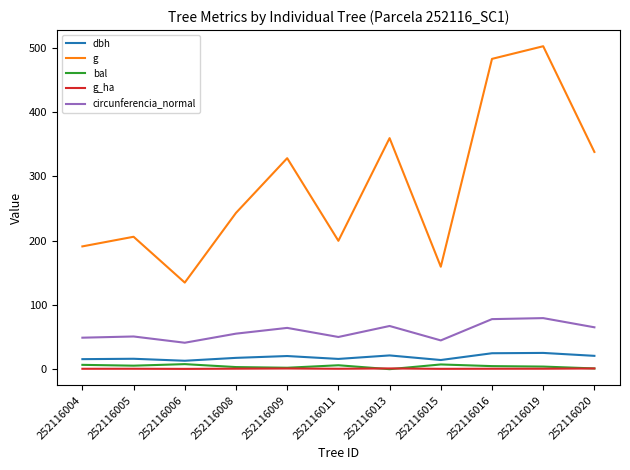

What is the sum of all bal values?

48.9